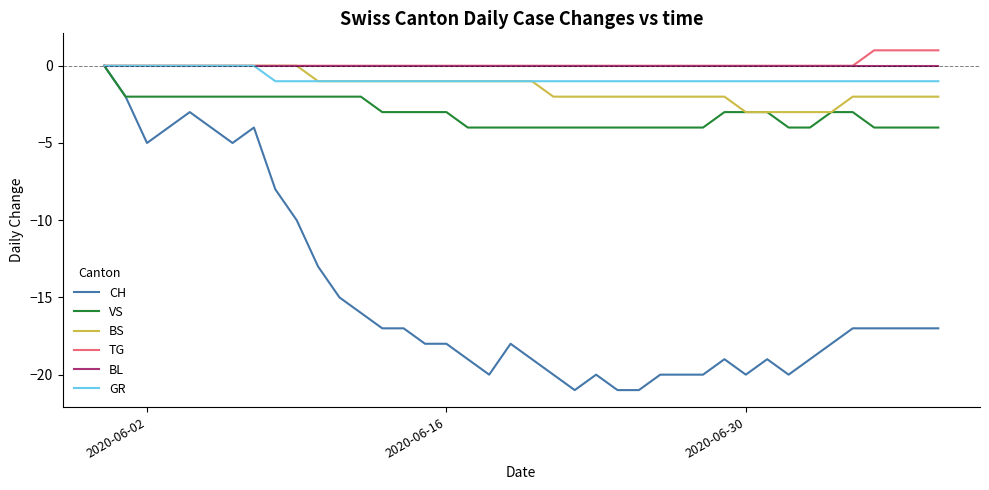

Which series has the widest spread of values?

CH